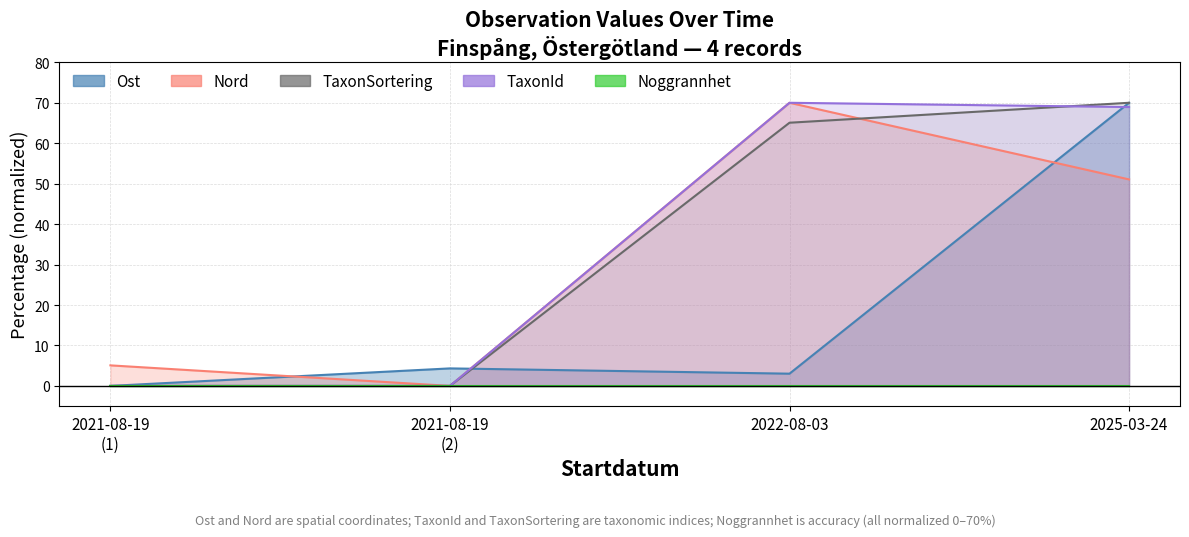

Does the chart display data point markers on the line(s)?

No